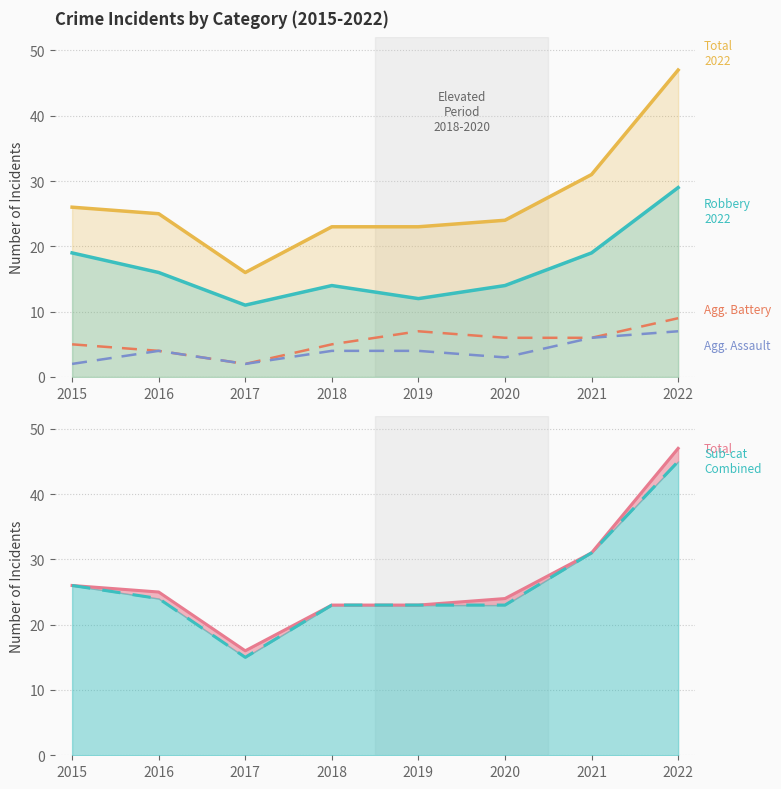

Reading left to right, transcribe all the data shown in this chart.

Total: 2015=26	2016=25	2017=16	2018=23	2019=23	2020=24	2021=31	2022=47
Robbery: 2015=19	2016=16	2017=11	2018=14	2019=12	2020=14	2021=19	2022=29
Aggravated Battery: 2015=5	2016=4	2017=2	2018=5	2019=7	2020=6	2021=6	2022=9
Aggravated Assault: 2015=2	2016=4	2017=2	2018=4	2019=4	2020=3	2021=6	2022=7
Total (line): 2015=26	2016=25	2017=16	2018=23	2019=23	2020=24	2021=31	2022=47
Sub-categories (line): 2015=26	2016=24	2017=15	2018=23	2019=23	2020=23	2021=31	2022=45